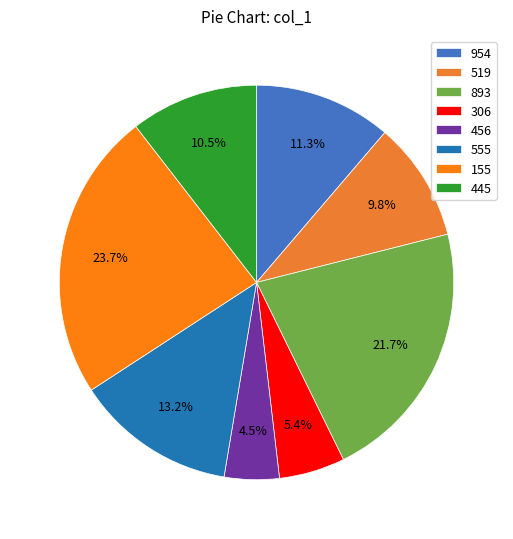

What is the largest slice in the pie chart?

155